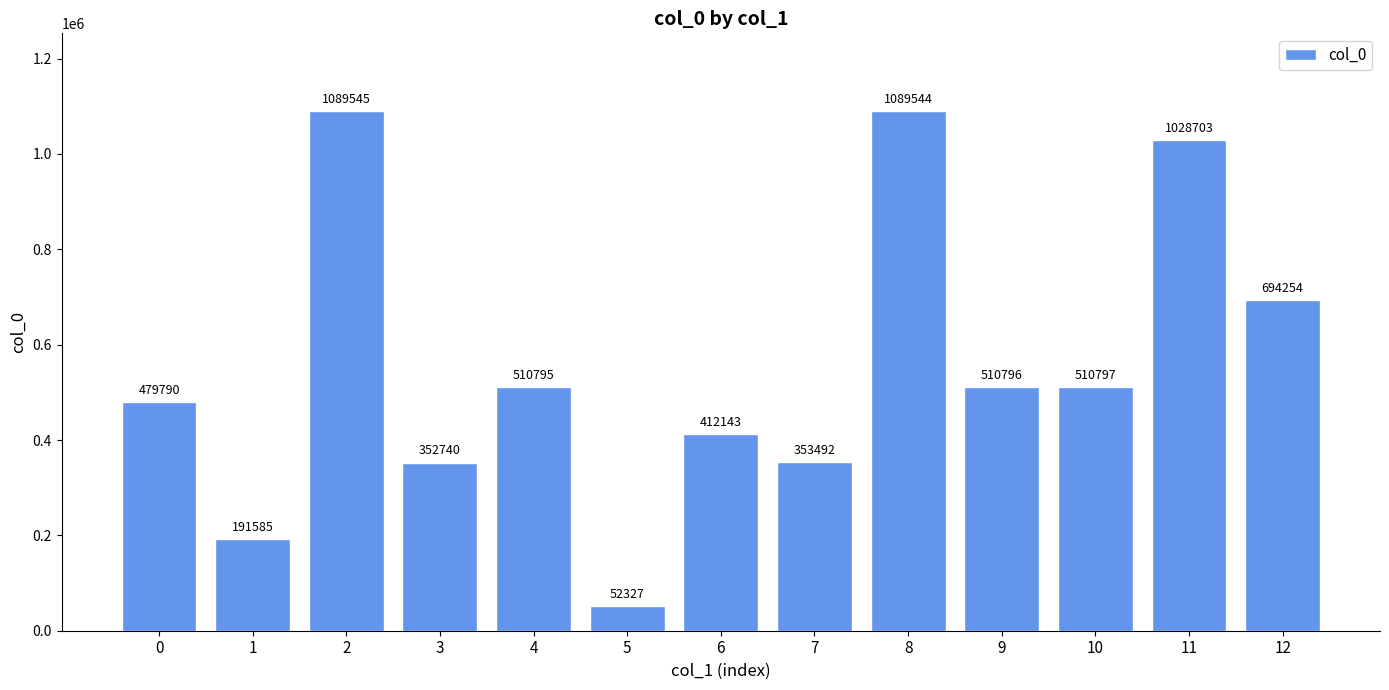

What is the maximum value shown in the chart?

1089545